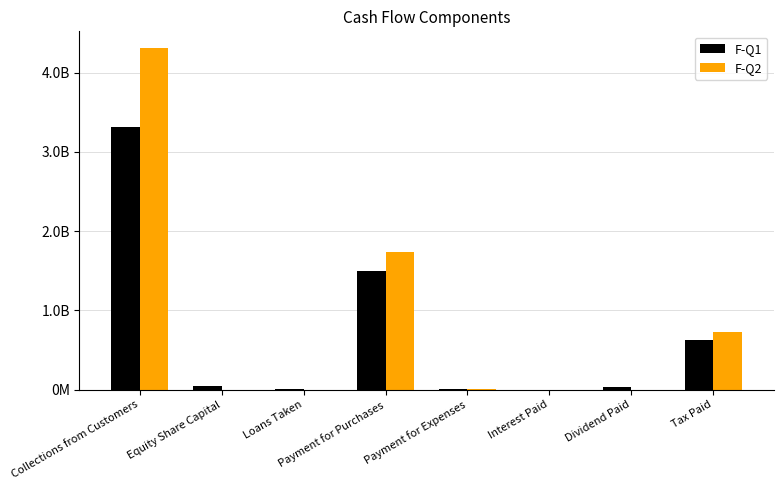

Are the bars grouped side by side (vs. stacked)?

Yes